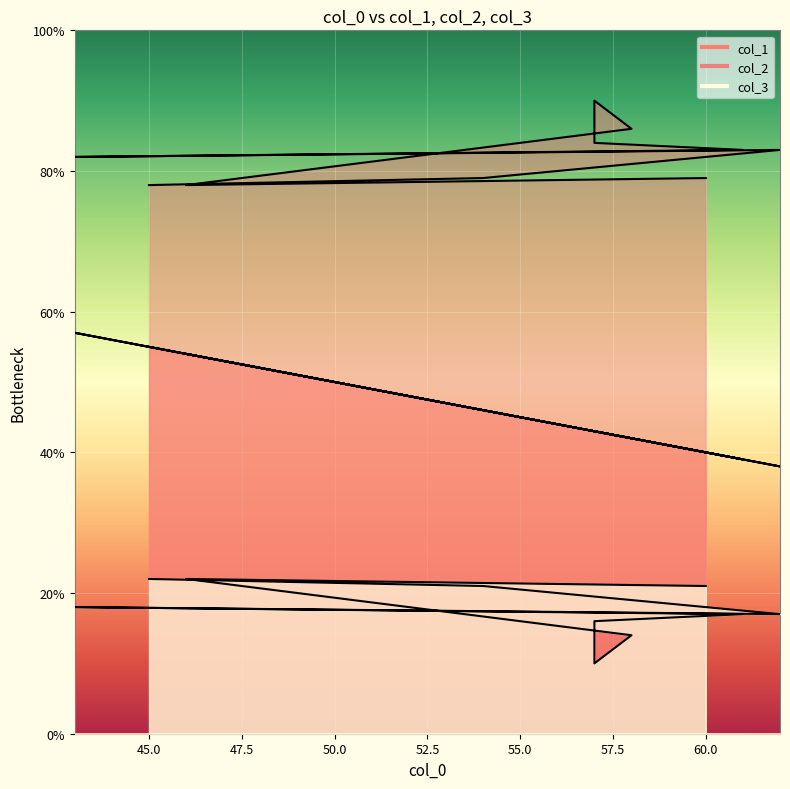

How many lines are shown in the chart?

3